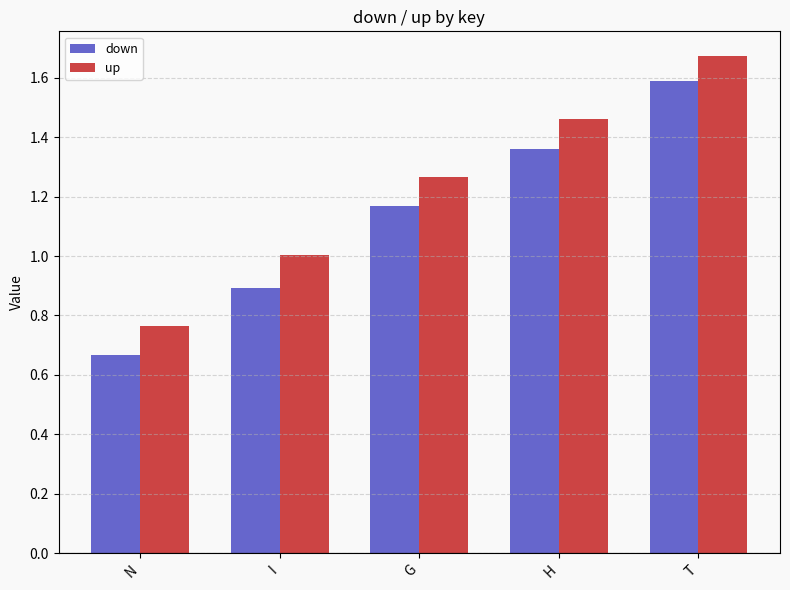

At which label does up reach its peak?

T